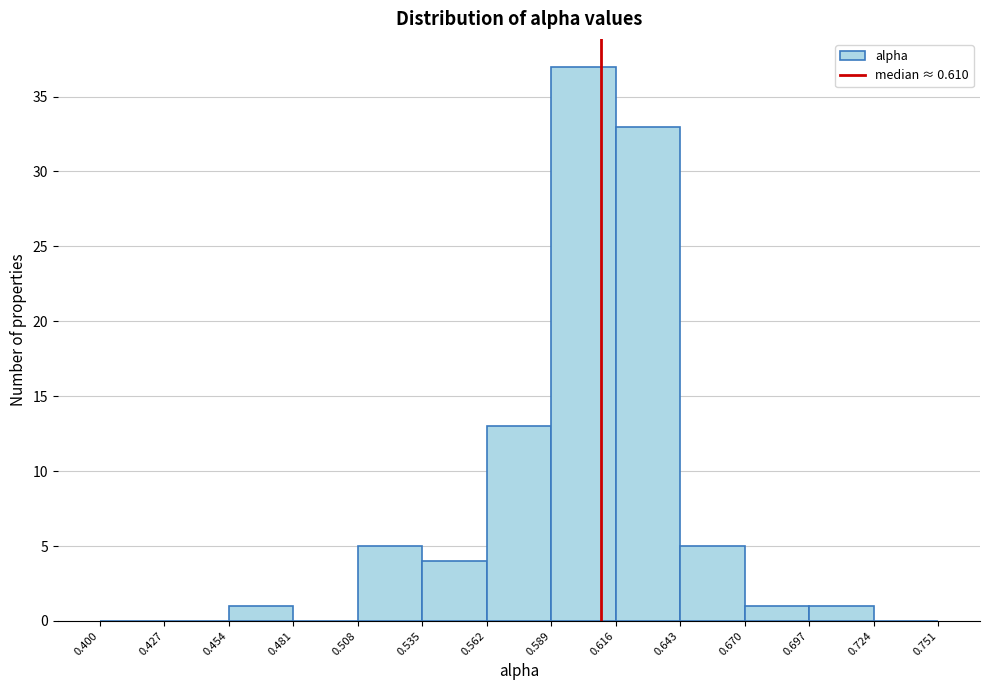

Reading left to right, list every bar in this chart as the range it spans on the x-axis followed by its height. The values are not printed on the chart, so give them approximately, as read against the axis.

0.400 to 0.427: 0
0.427 to 0.454: 0
0.454 to 0.481: 1
0.481 to 0.508: 0
0.508 to 0.535: 5
0.535 to 0.562: 4
0.562 to 0.589: 13
0.589 to 0.616: 37
0.616 to 0.643: 33
0.643 to 0.670: 5
0.670 to 0.697: 1
0.697 to 0.724: 1
0.724 to 0.751: 0